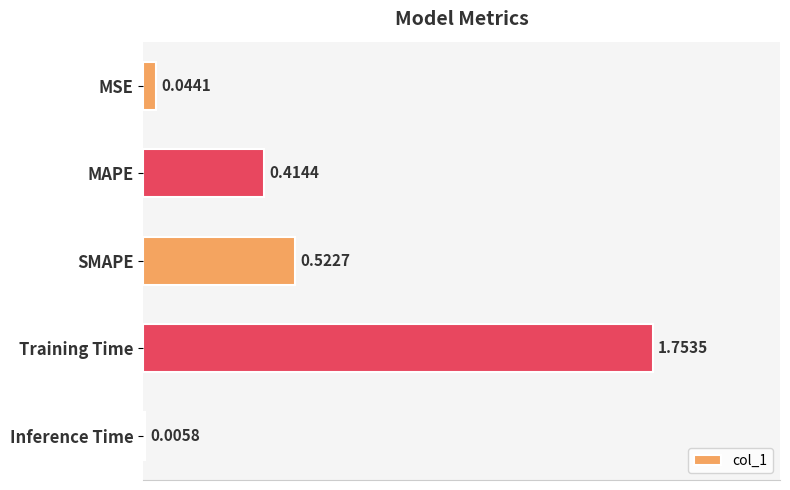

Which category has the highest value across all series?

Training Time